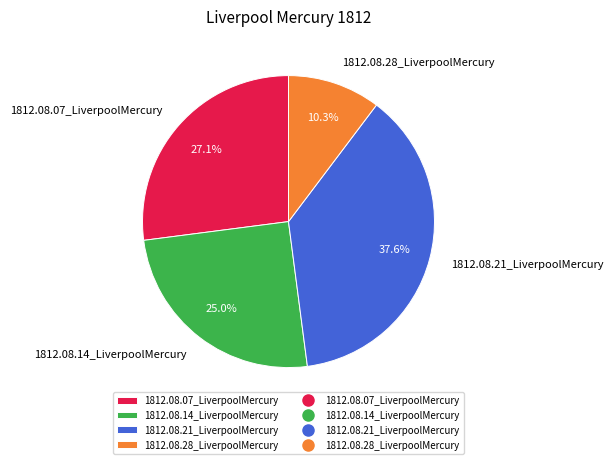

Rank the categories by value from highest to lowest.

1812.08.21_LiverpoolMercury, 1812.08.07_LiverpoolMercury, 1812.08.14_LiverpoolMercury, 1812.08.28_LiverpoolMercury